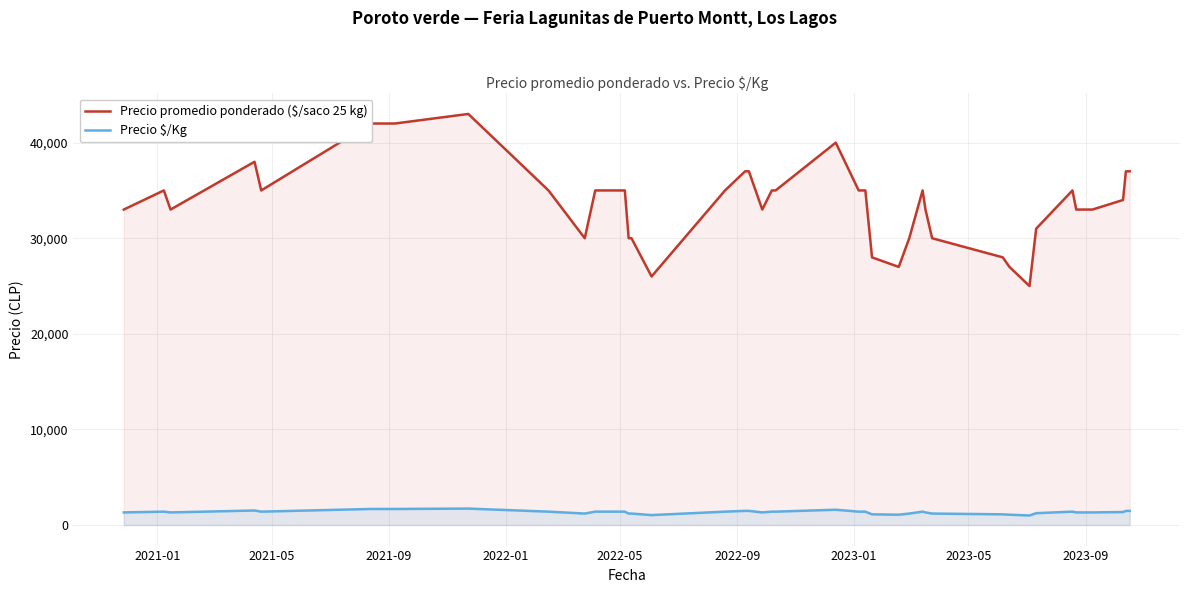

What is the sum of all Precio promedio ponderado ($/saco 25 kg) values?

1347000